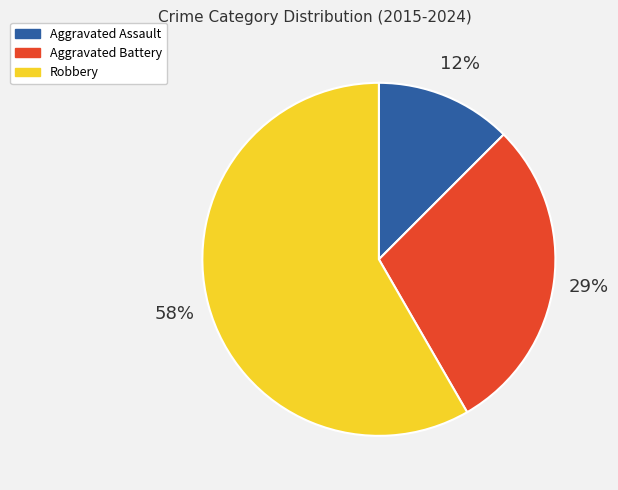

Is it true that Aggravated Battery is 29% of the pie?

True